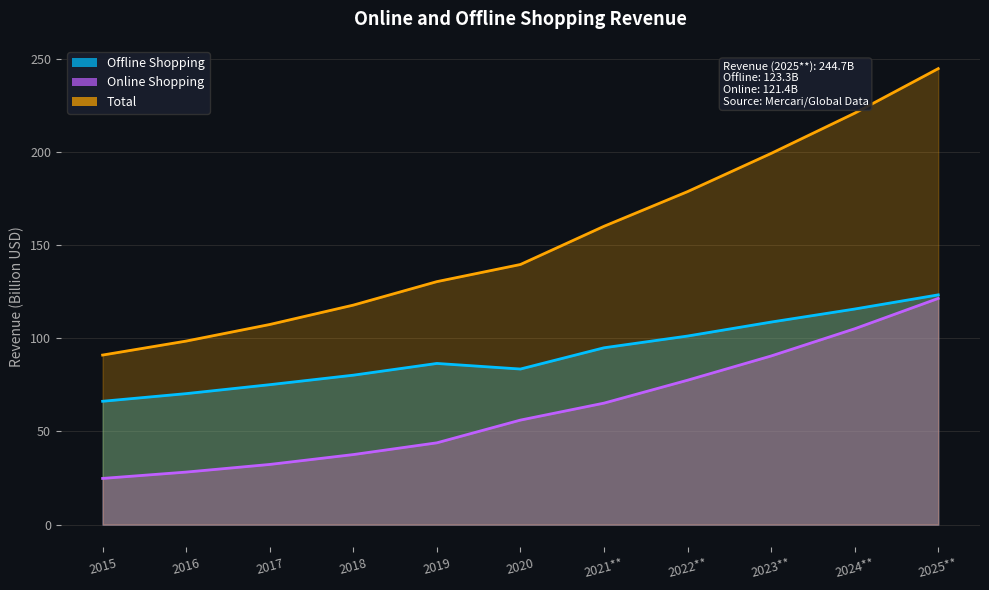

How many distinct data groups are displayed?

3